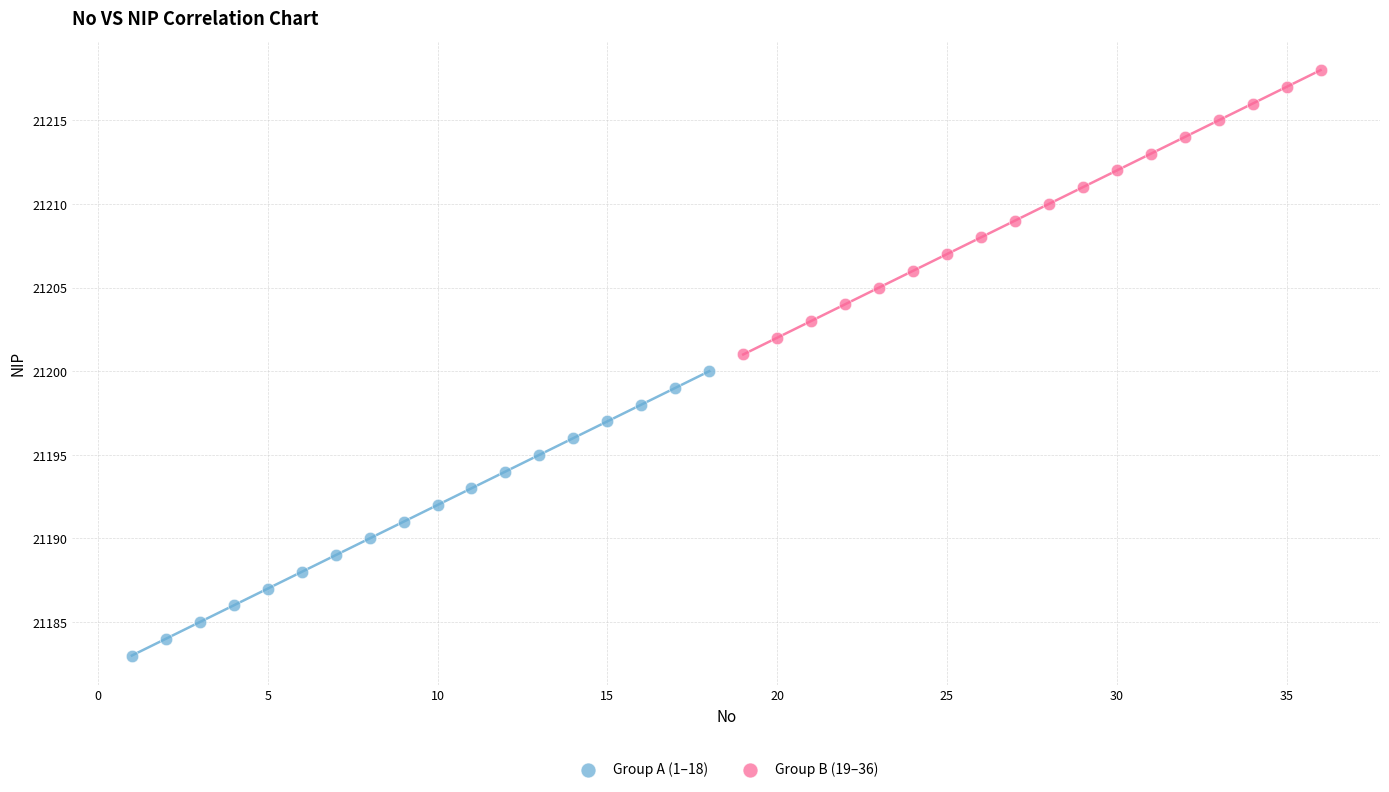

Which series reaches the minimum Y coordinate?

Group A (1–18)